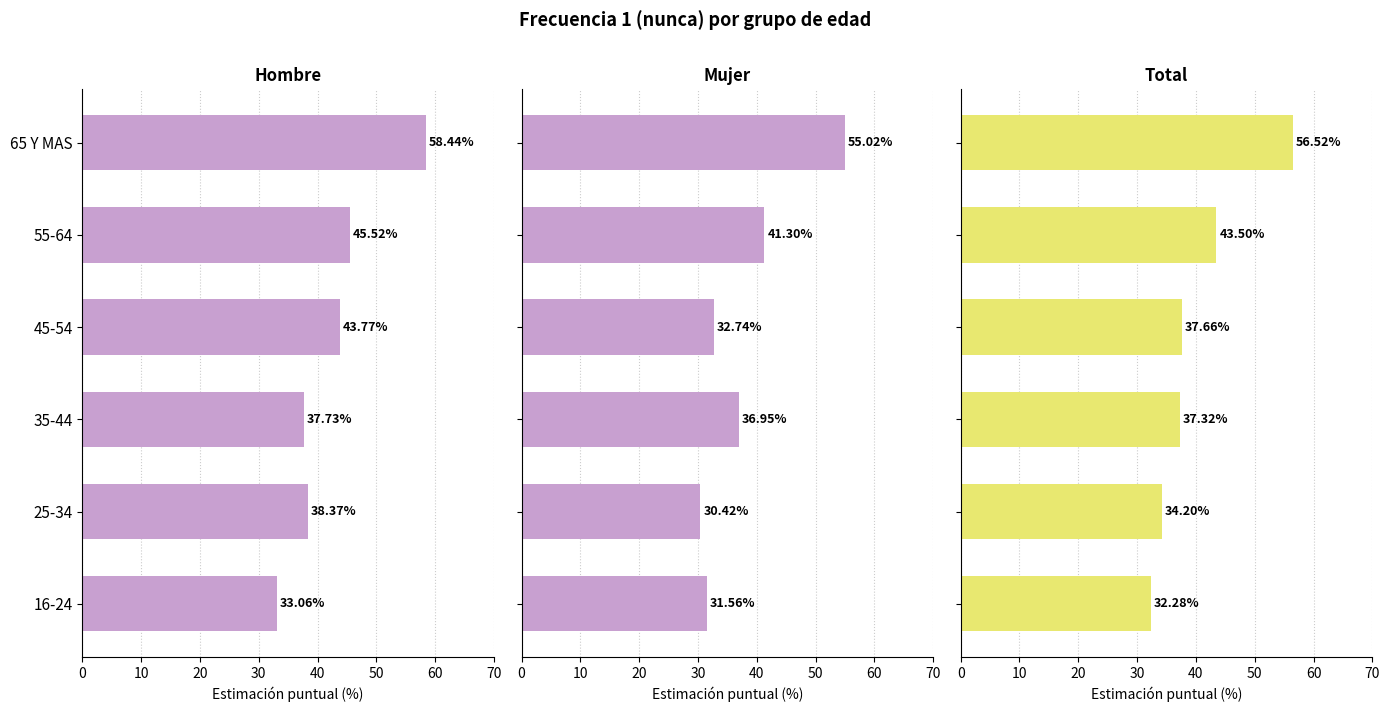

How many values in the Total series are below 37?

2